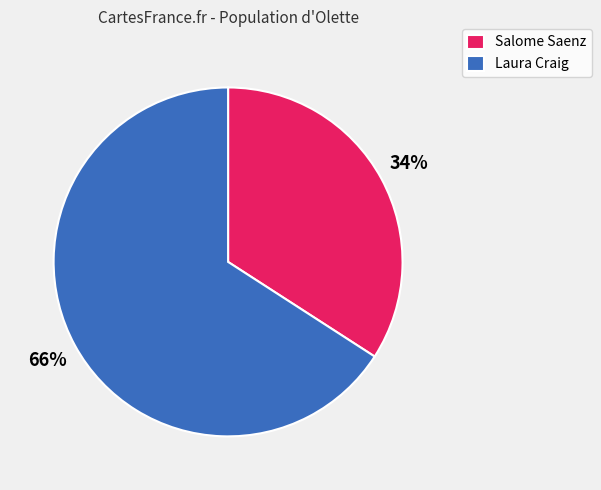

Is there any slice that represents more than half of the pie?

Yes